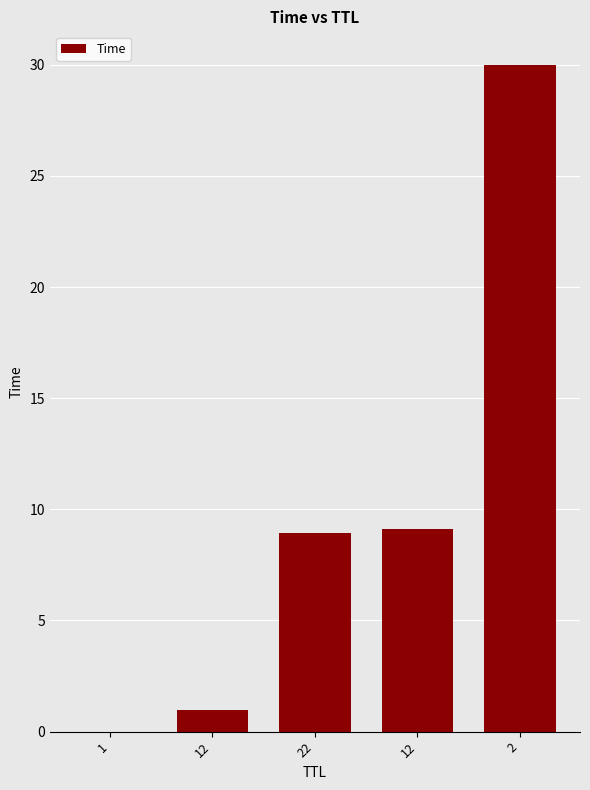

Are the bars horizontal?

No